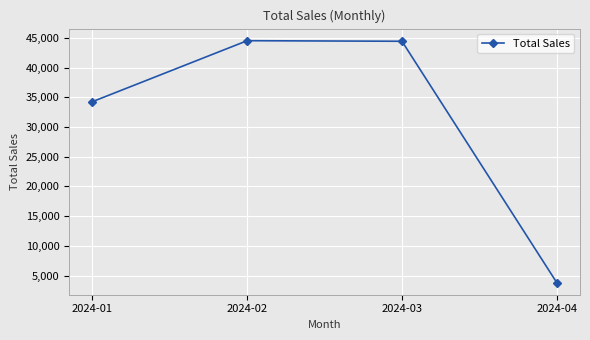

How many lines are shown in the chart?

1